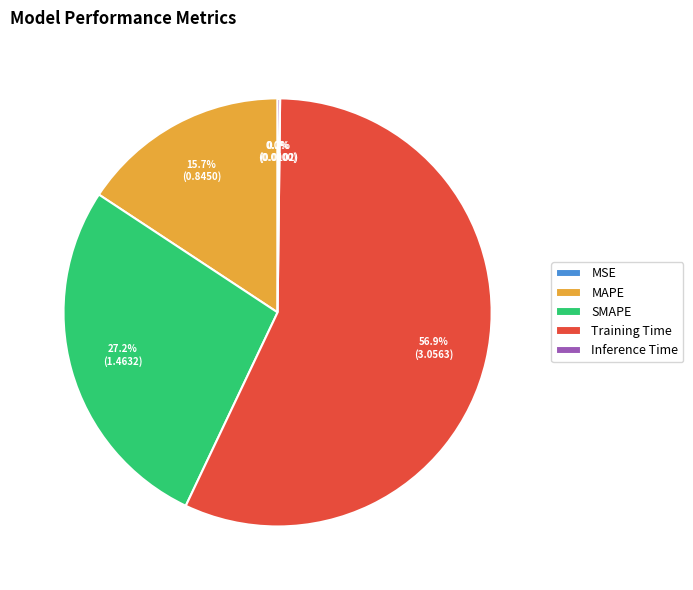

What portion of the pie excludes MAPE?

84.3%